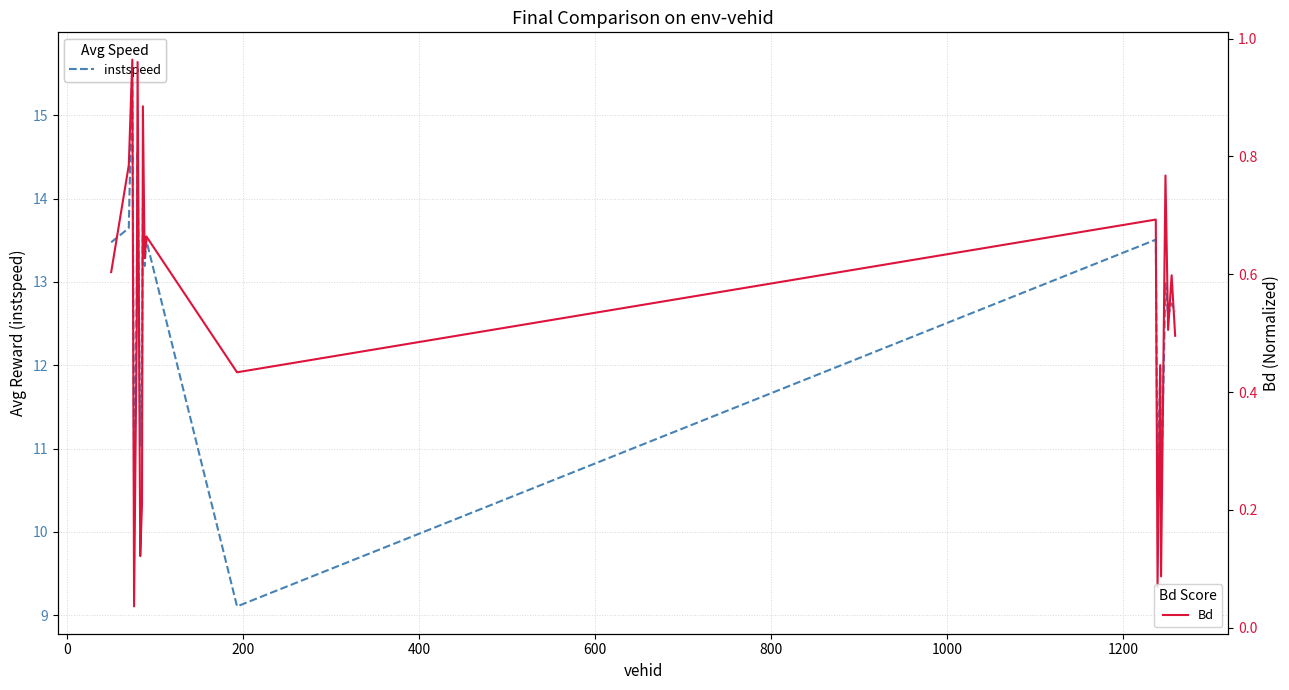

How many categories are shown in the chart?

20